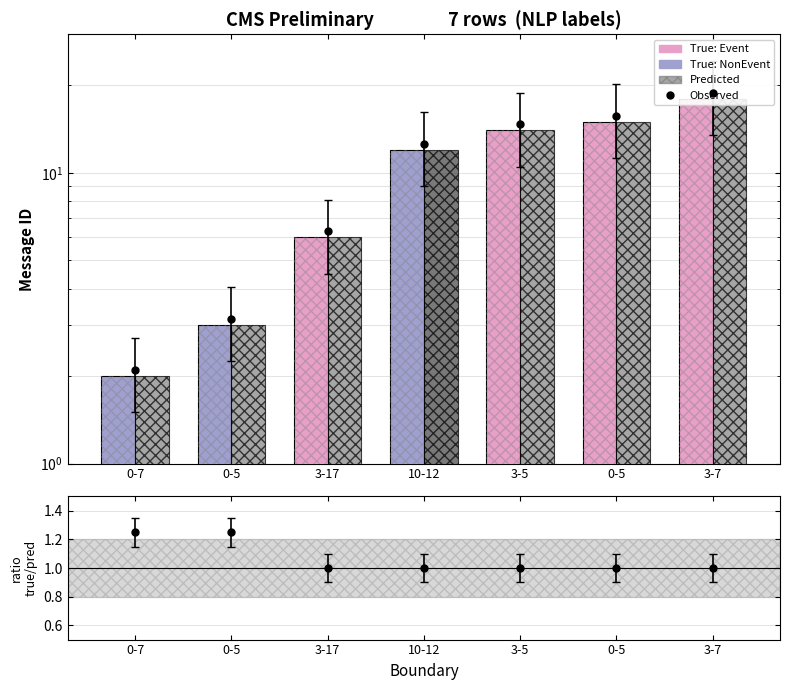

What is the total value across all series at 0-5?

7.2